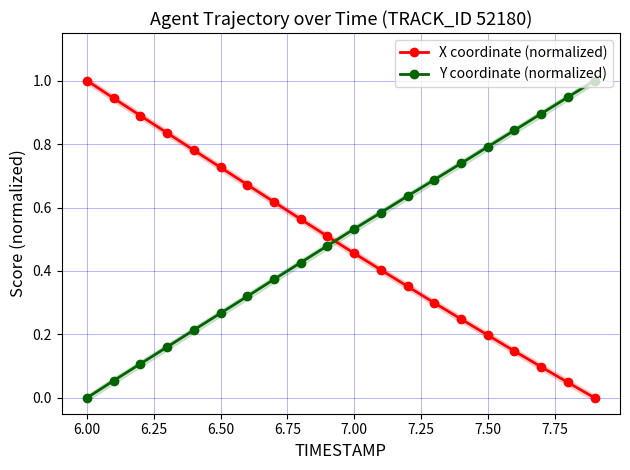

Rank the series by their maximum value, from lowest to highest.

X coordinate (normalized), Y coordinate (normalized)